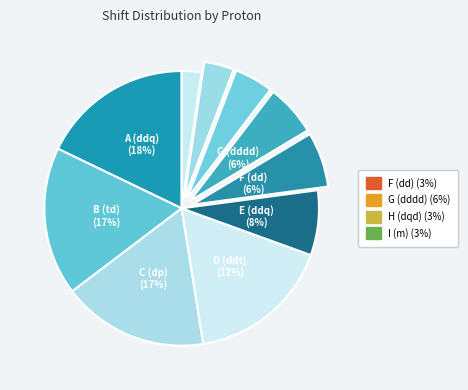

How many segments does this pie chart have?

10